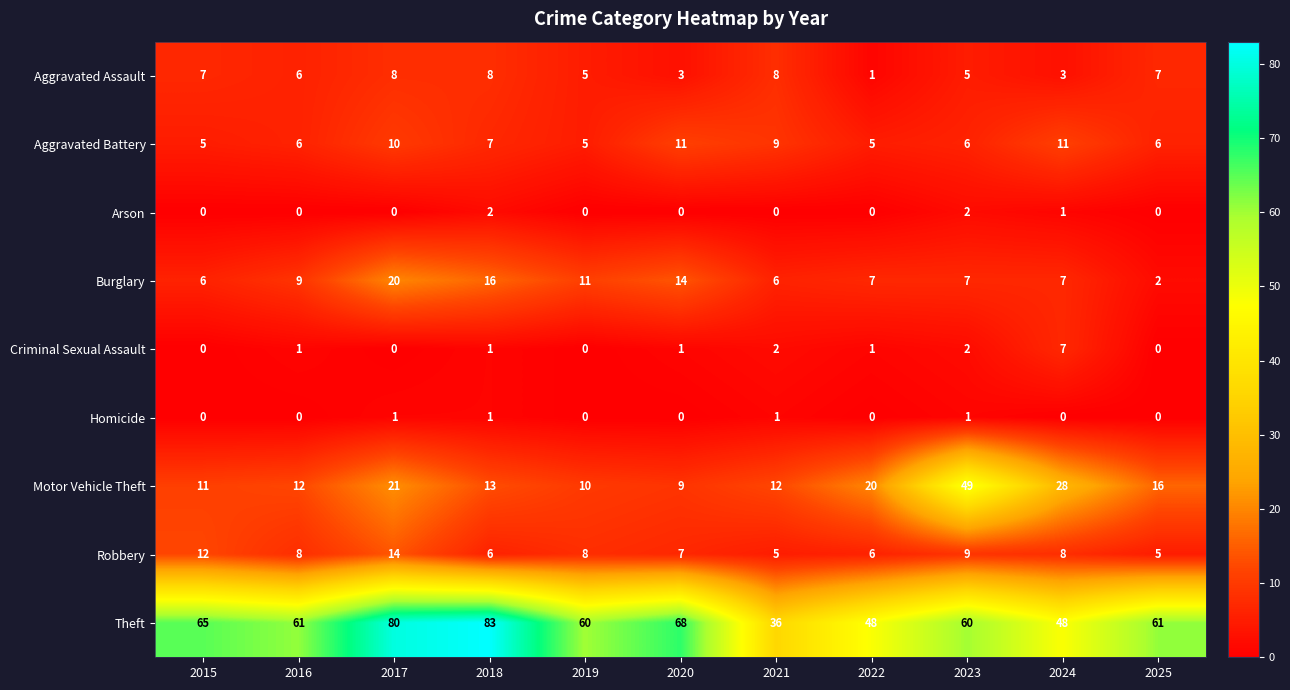

Which series has the widest spread of values?

Theft